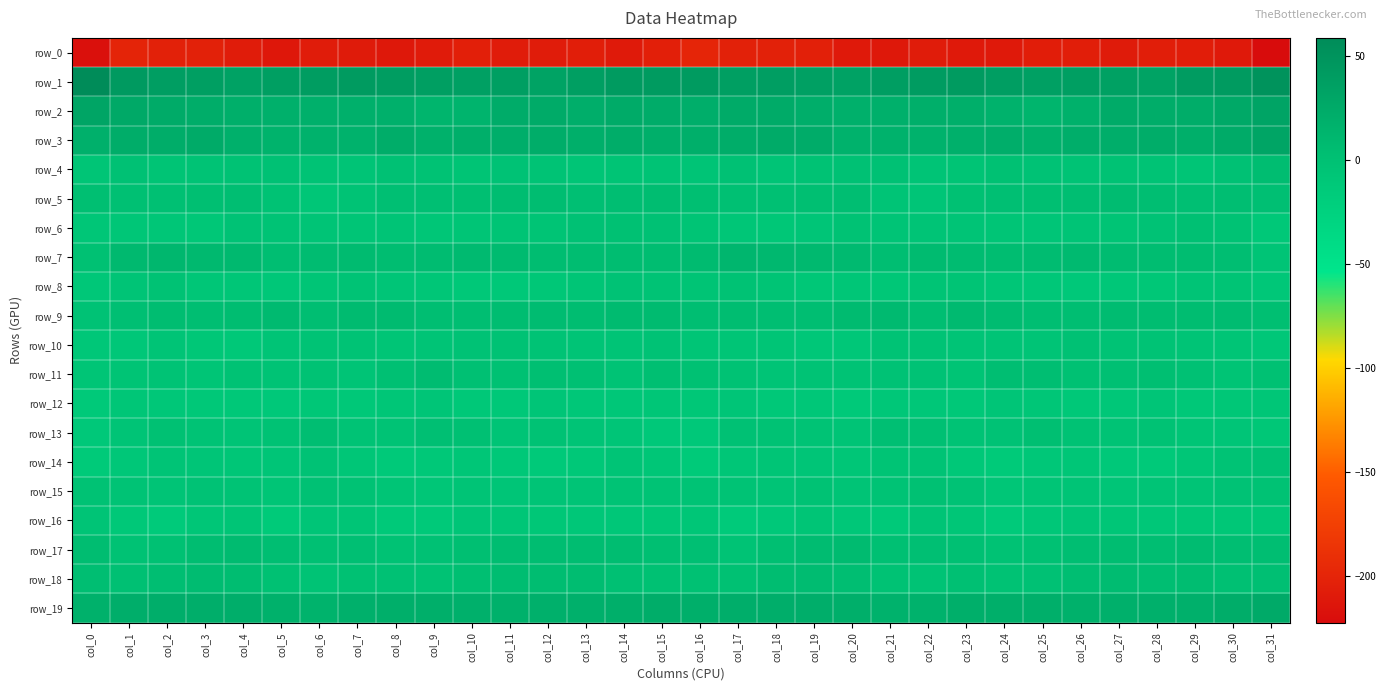

How many values in row_9 are above zero?

31